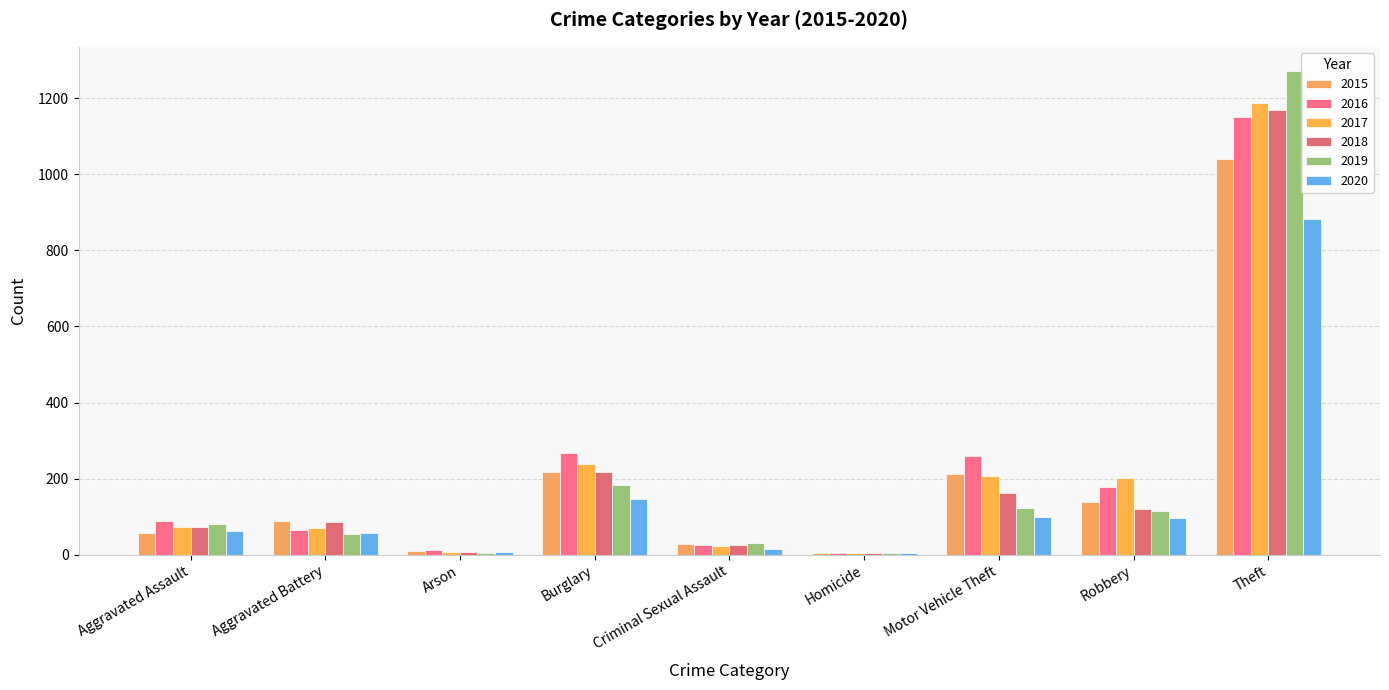

How many categories are shown in the chart?

9